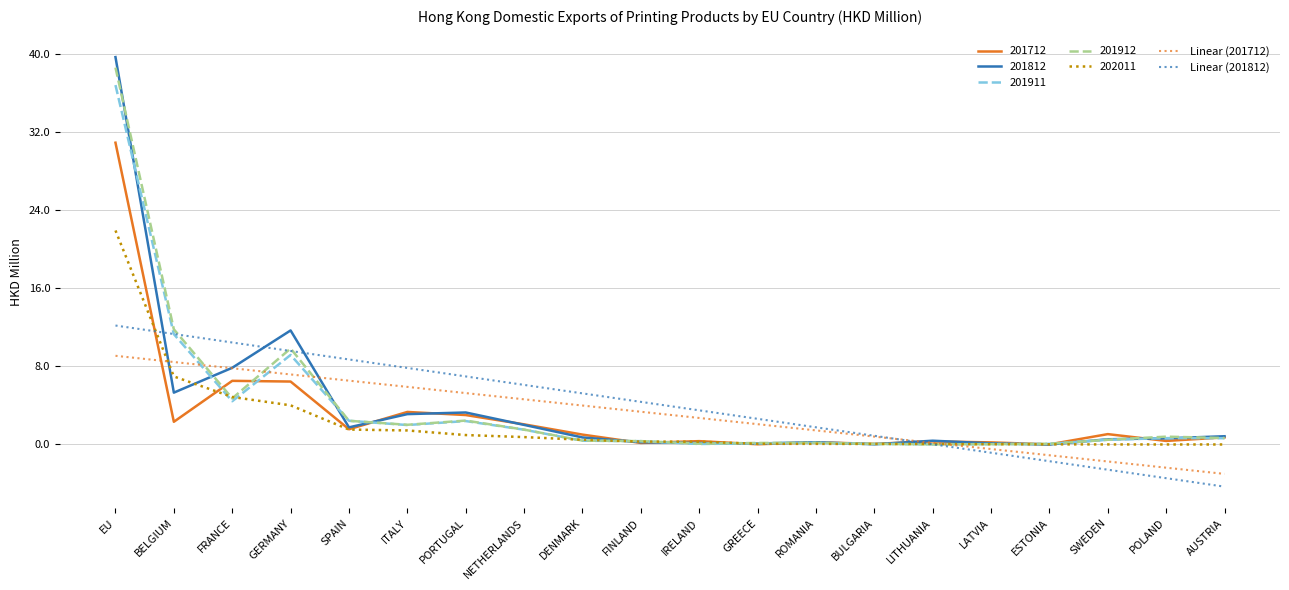

What are all the series names shown in the legend?

201712, 201812, 201911, 201912, 202011, Linear (201712), Linear (201812)